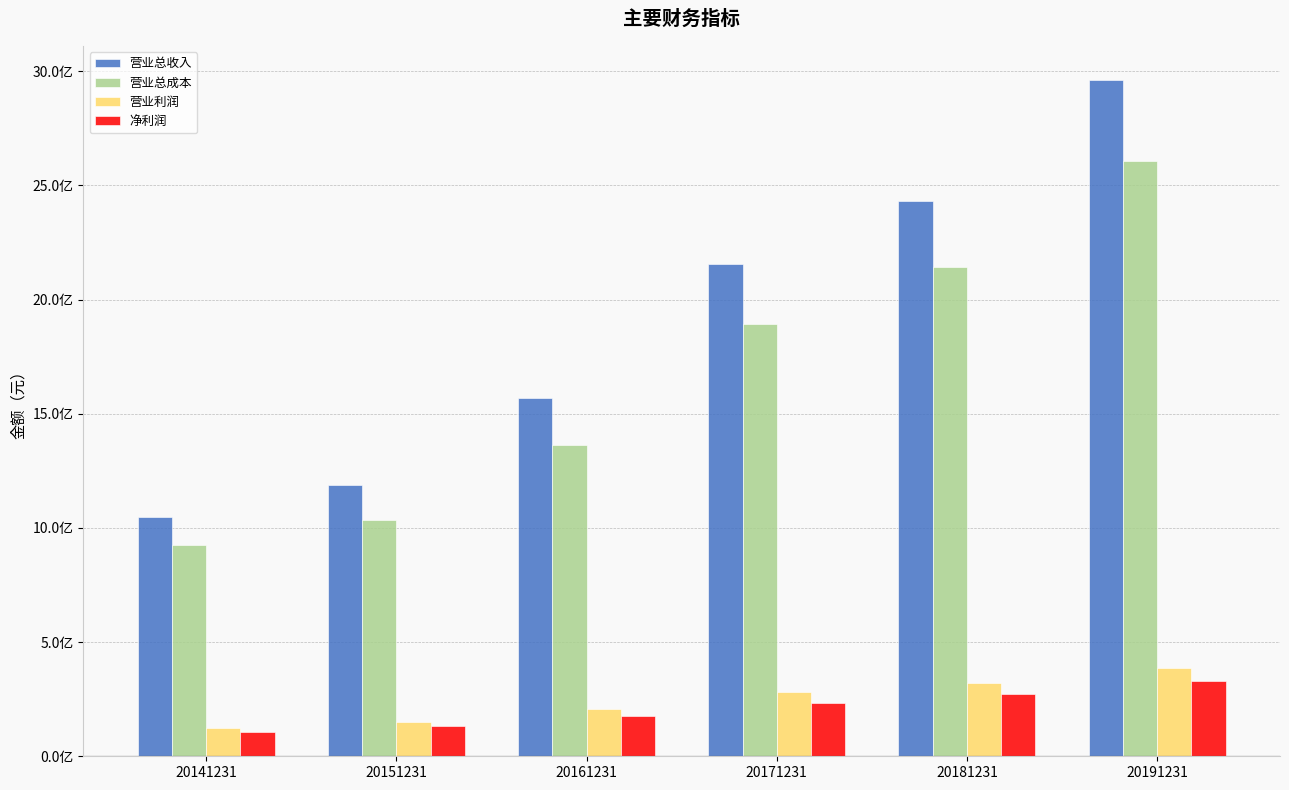

What are all the series names shown in the legend?

营业总收入, 营业总成本, 营业利润, 净利润